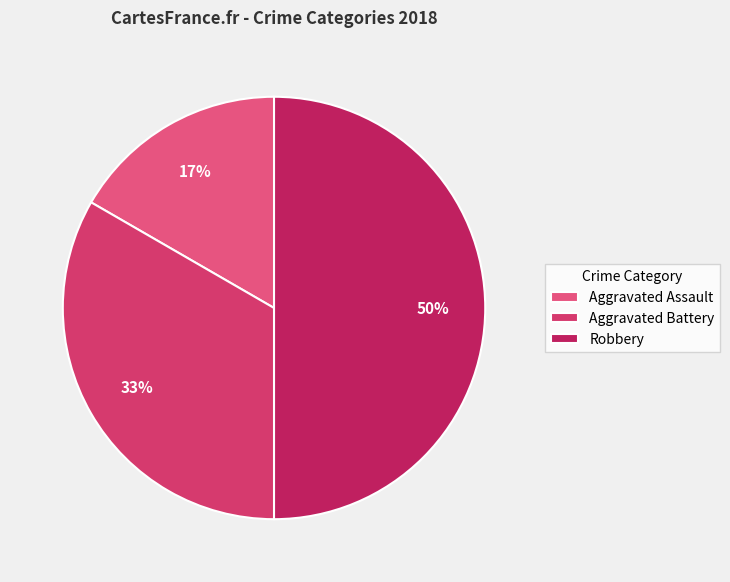

Does any single category account for the majority?

No